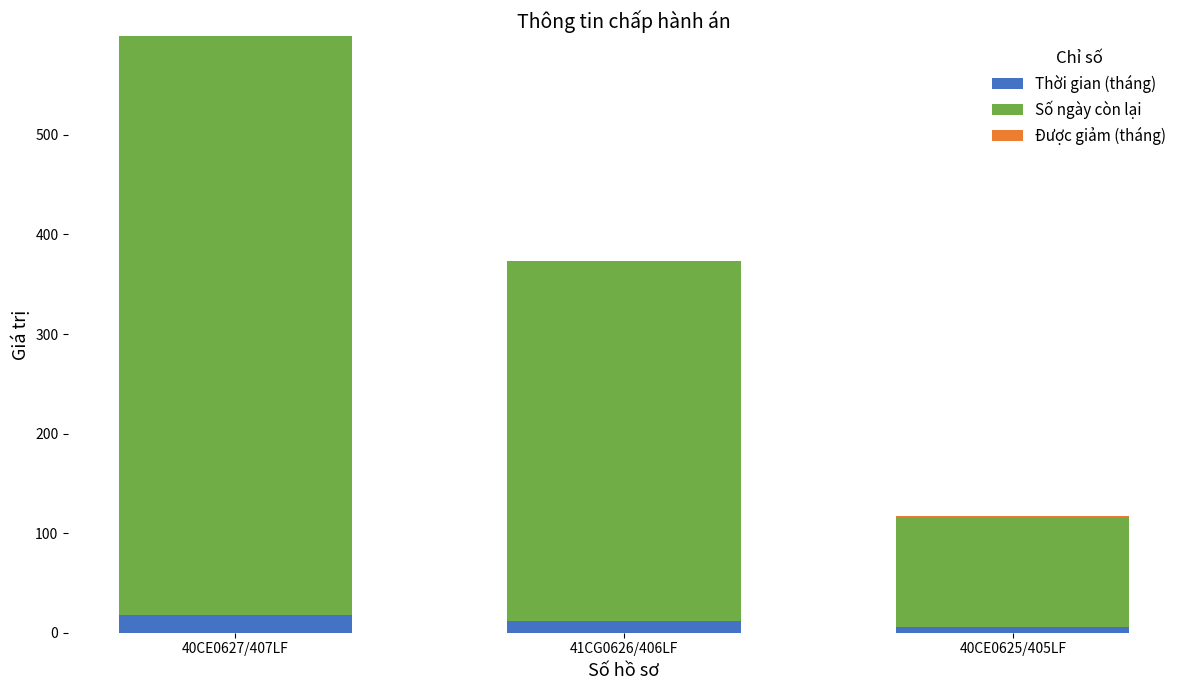

At which label is Thời gian (tháng) closest to 12?

41CG0626/406LF